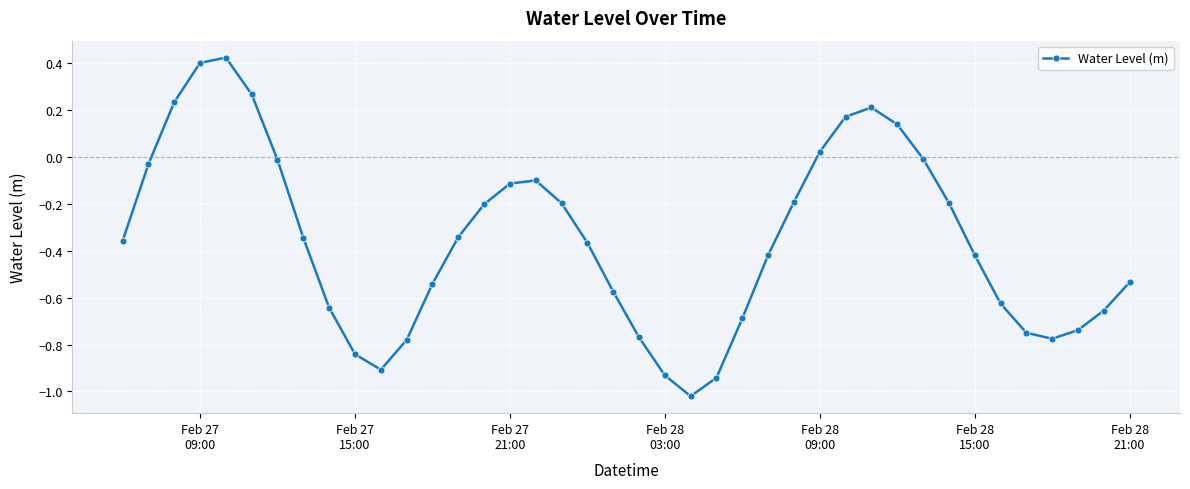

Does the chart have visible grid lines?

Yes